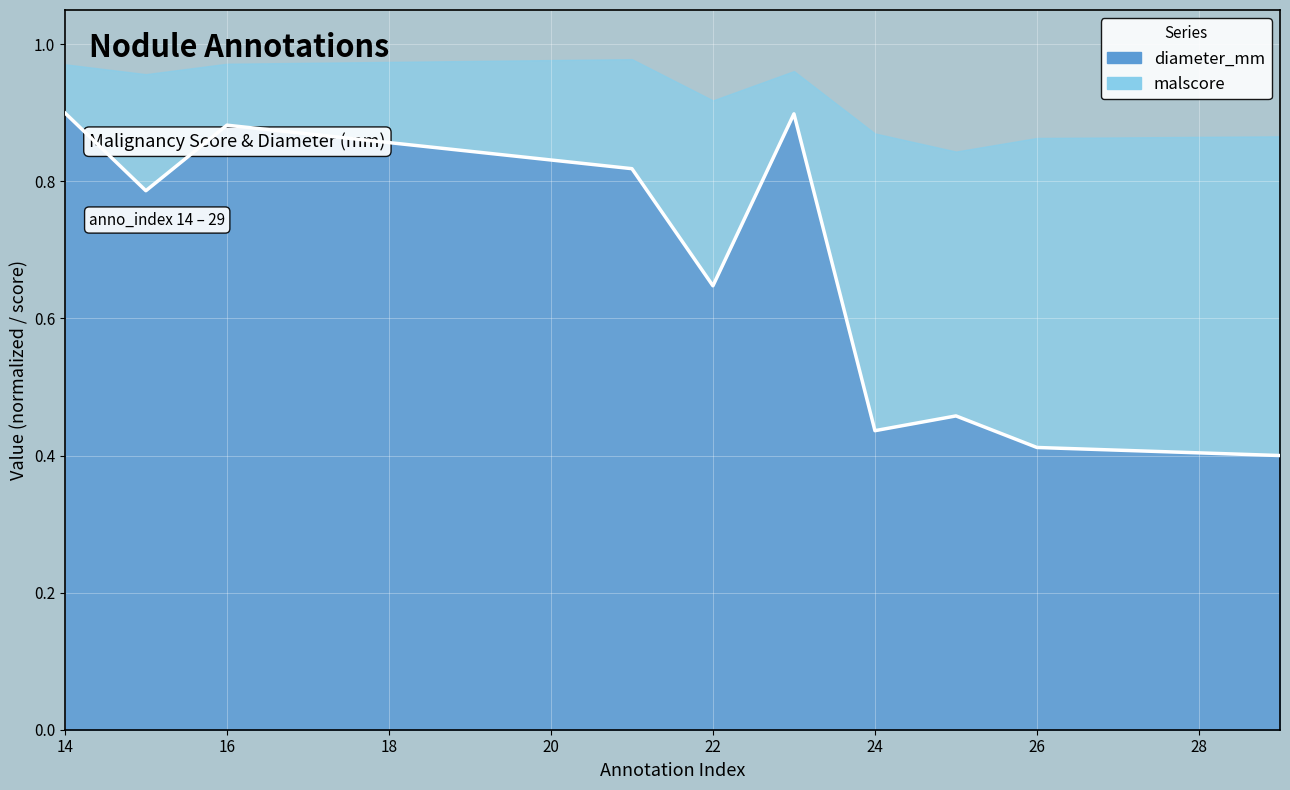

At which category does the chart reach its minimum across all series?

29